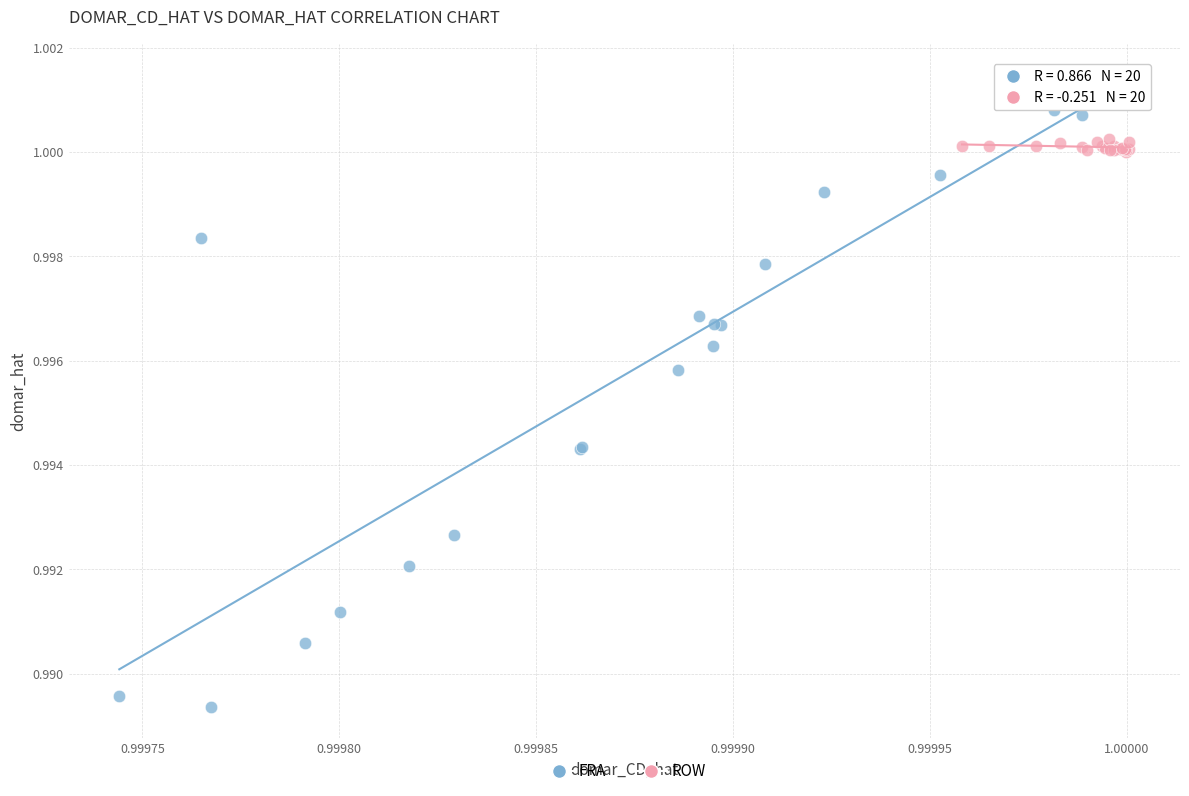

Which series reaches the maximum Y coordinate?

FRA